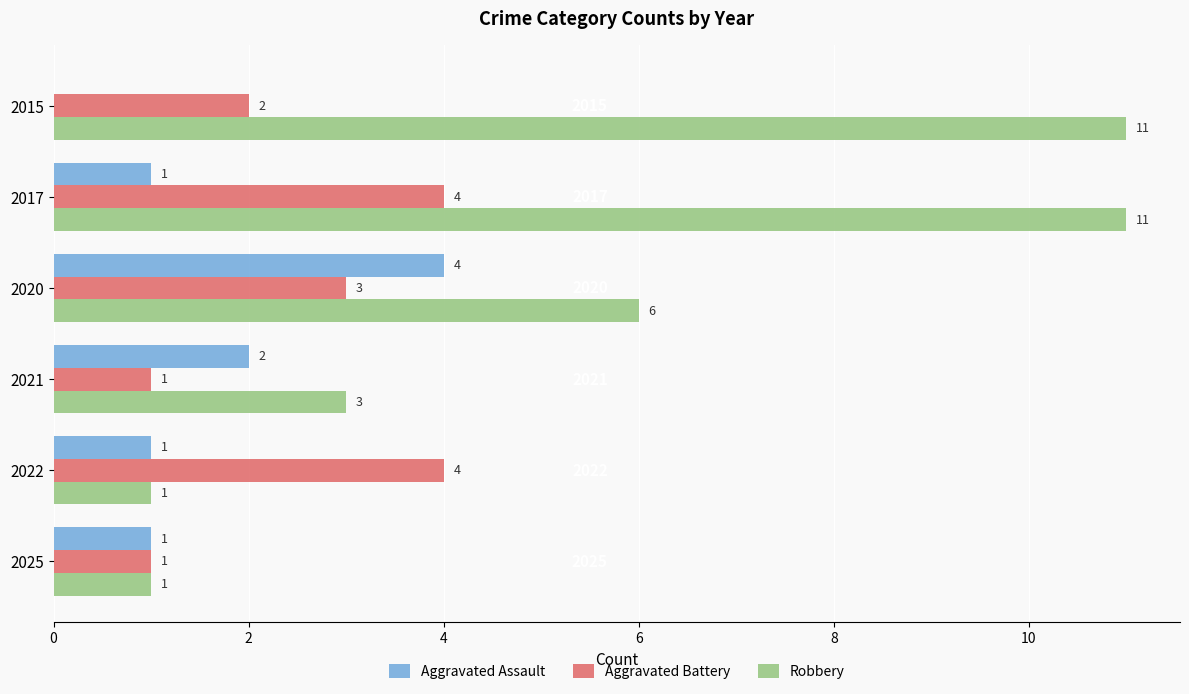

What is the total value across all series at 2015?

13